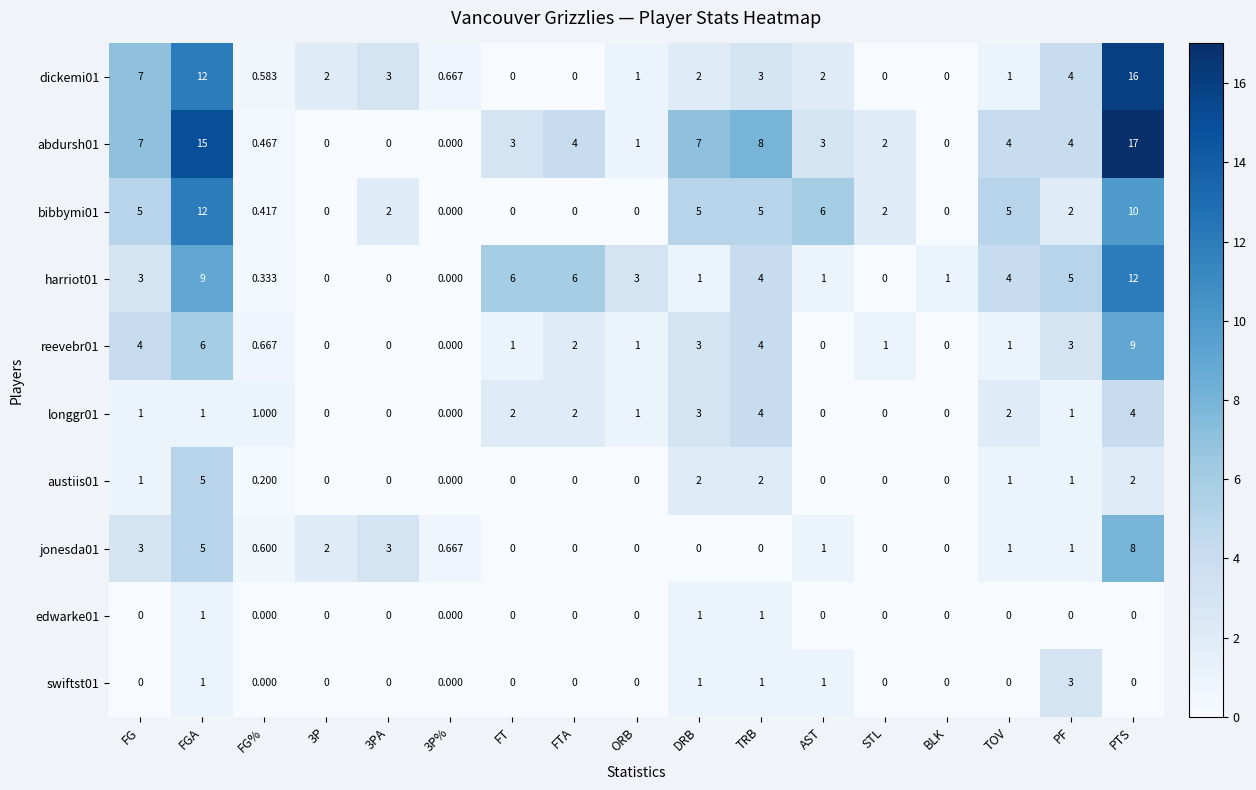

At which category is the sum across all series the highest?

PTS